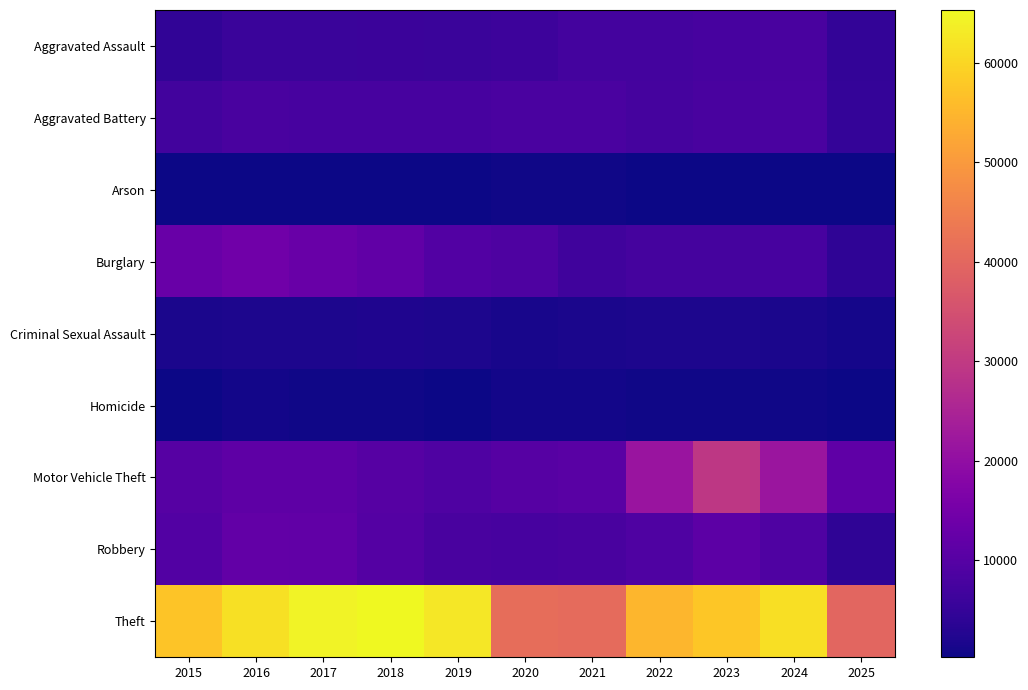

Reading left to right, list all the values displayed in this chart.

Aggravated Assault: 2015=4480	2016=5713	2017=5793	2018=6002	2019=5841	2020=6265	2021=7242	2022=7281	2023=7712	2024=7905	2025=4636
Aggravated Battery: 2015=7018	2016=8085	2017=7845	2018=7734	2019=7858	2020=8320	2021=8346	2022=7495	2023=8080	2024=8182	2025=4994
Arson: 2015=448	2016=515	2017=444	2018=373	2019=376	2020=588	2021=530	2022=422	2023=513	2024=482	2025=266
Burglary: 2015=13184	2016=14289	2017=13001	2018=11747	2019=9639	2020=8758	2021=6661	2022=7594	2023=7486	2024=7654	2025=4238
Criminal Sexual Assault: 2015=1715	2016=1871	2017=1995	2018=2056	2019=1931	2020=1508	2021=1757	2022=1844	2023=1873	2024=1780	2025=1231
Homicide: 2015=496	2016=786	2017=672	2018=588	2019=499	2020=787	2021=806	2022=730	2023=632	2024=589	2025=290
Motor Vehicle Theft: 2015=10068	2016=11285	2017=11380	2018=9985	2019=8978	2020=9962	2021=10605	2022=21472	2023=29255	2024=21710	2025=11526
Robbery: 2015=9638	2016=11960	2017=11881	2018=9681	2019=7995	2020=7855	2021=7920	2022=8964	2023=11052	2024=9116	2025=4254
Theft: 2015=57353	2016=61625	2017=64386	2018=65290	2019=62498	2020=41350	2021=40821	2022=54899	2023=57492	2024=61271	2025=39889